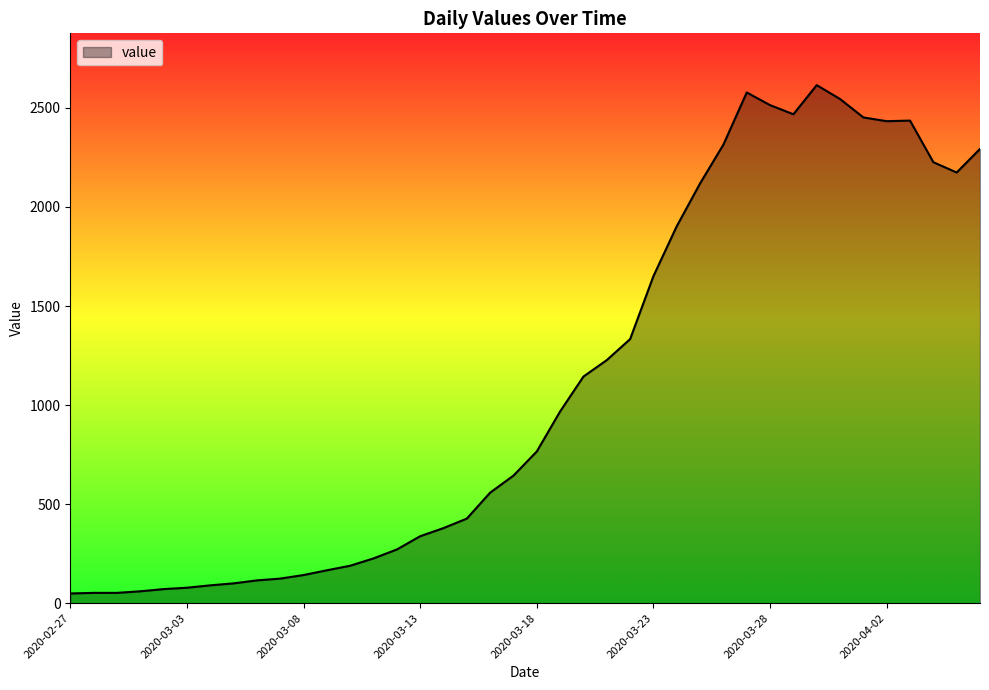

What is the difference between the maximum and minimum values?

2566